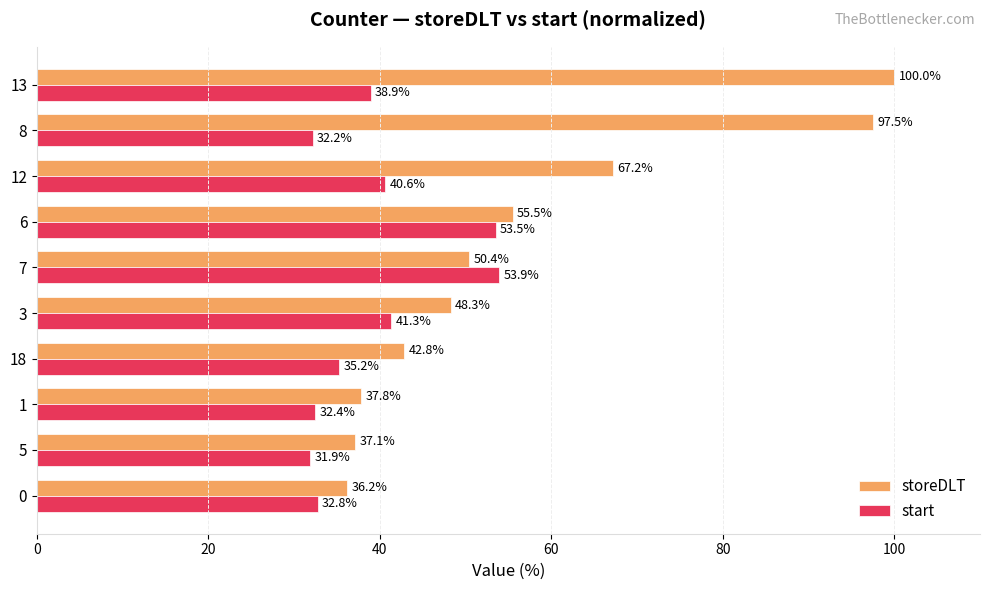

The start series shows 38.9 at 13. True or false?

True